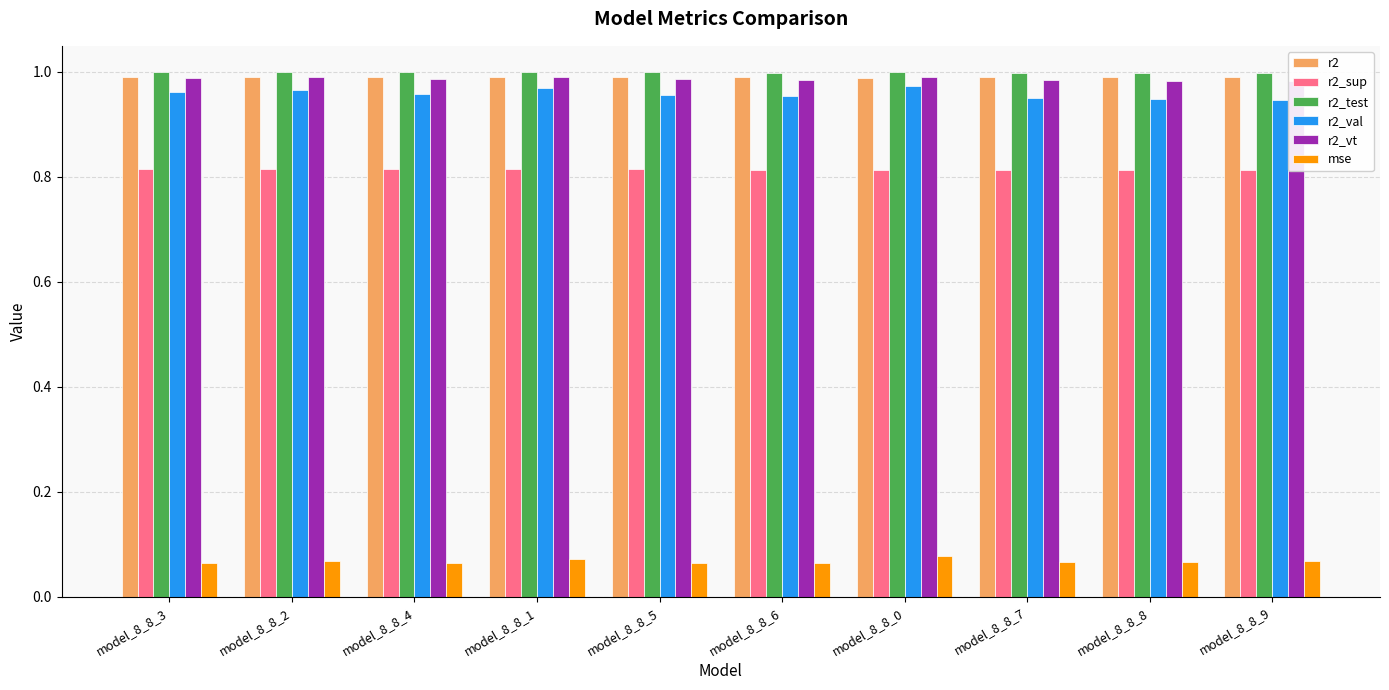

At model_8_8_2, list the series in order from smallest to largest.

mse, r2_sup, r2_val, r2_vt, r2, r2_test